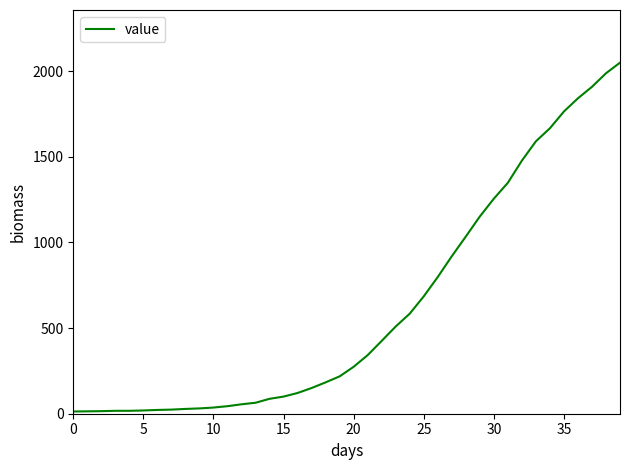

What is the maximum value shown in the chart?

2049